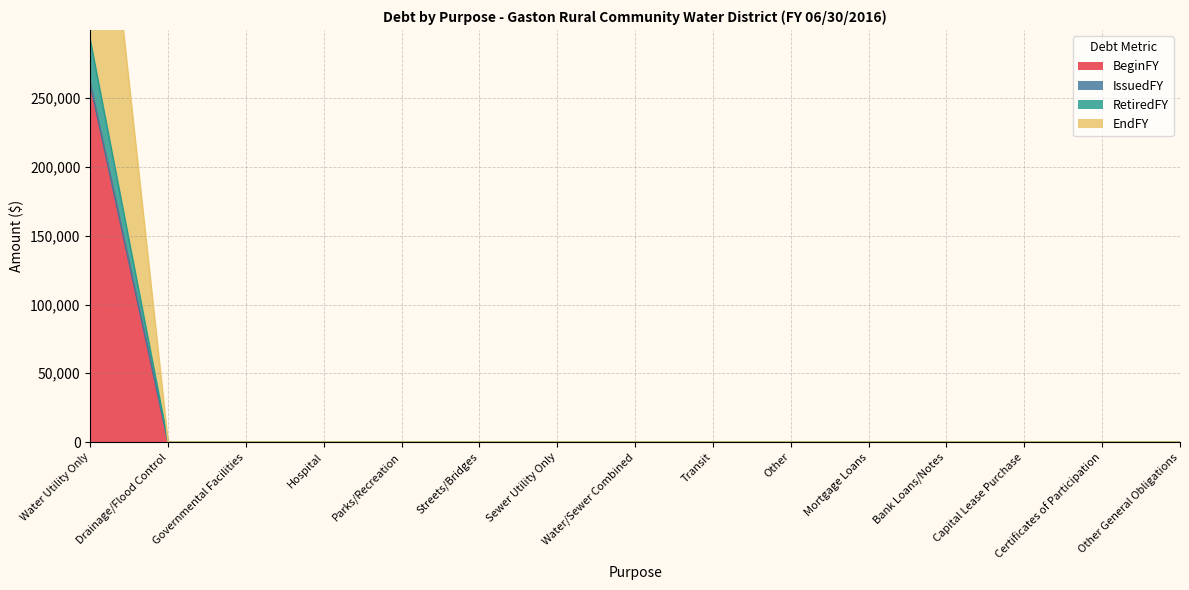

How many values in the EndFY series exceed 0?

1